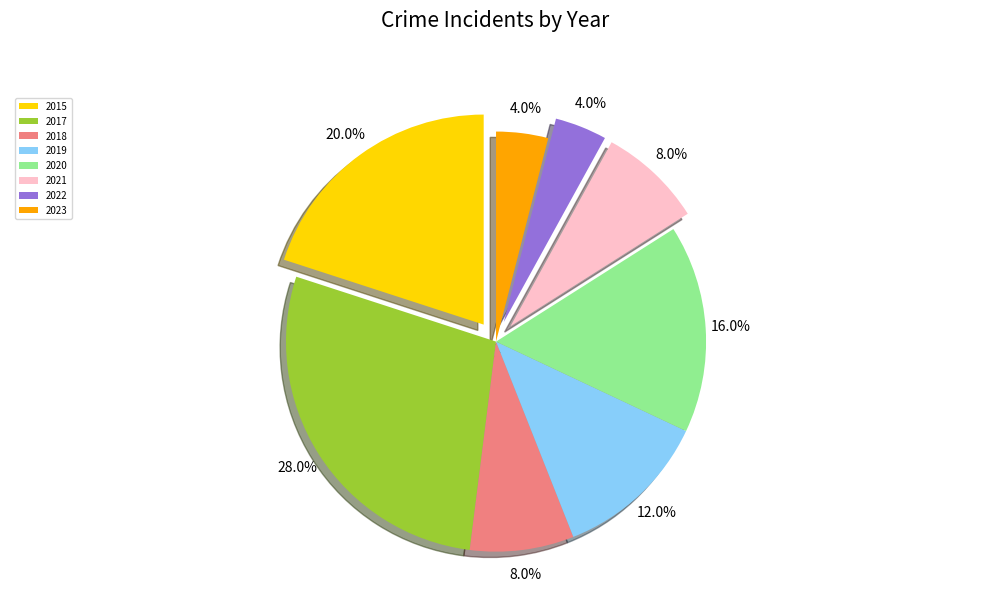

Is it true that 2023 is 12% of the pie?

False